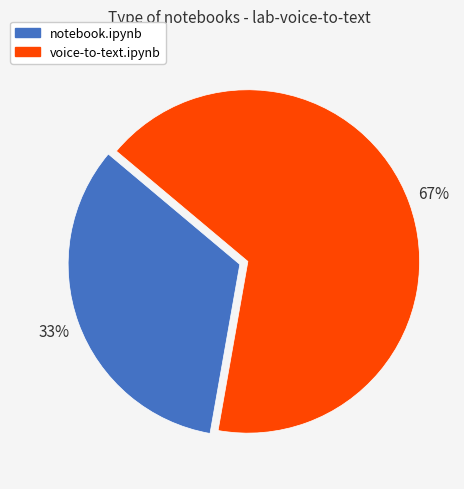

The voice-to-text.ipynb slice represents 67% of the pie. True or false?

True